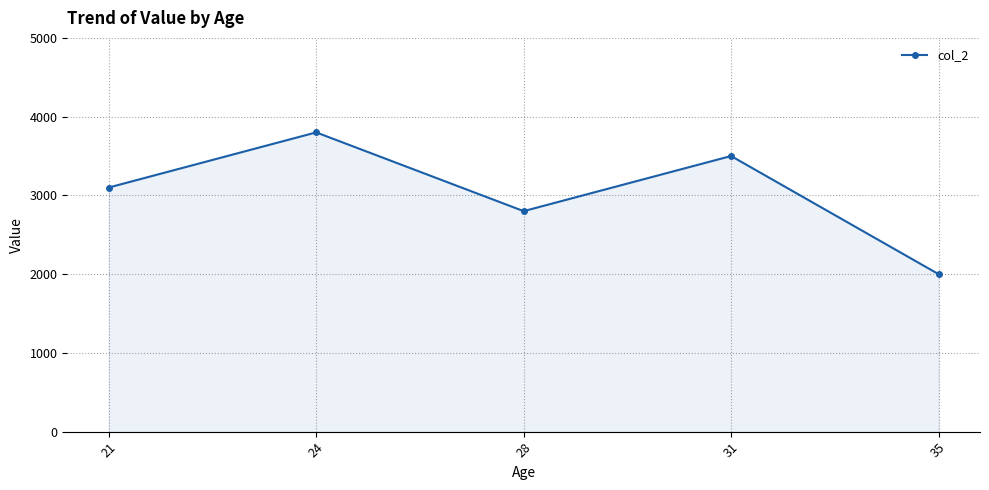

How many categories are shown in the chart?

5